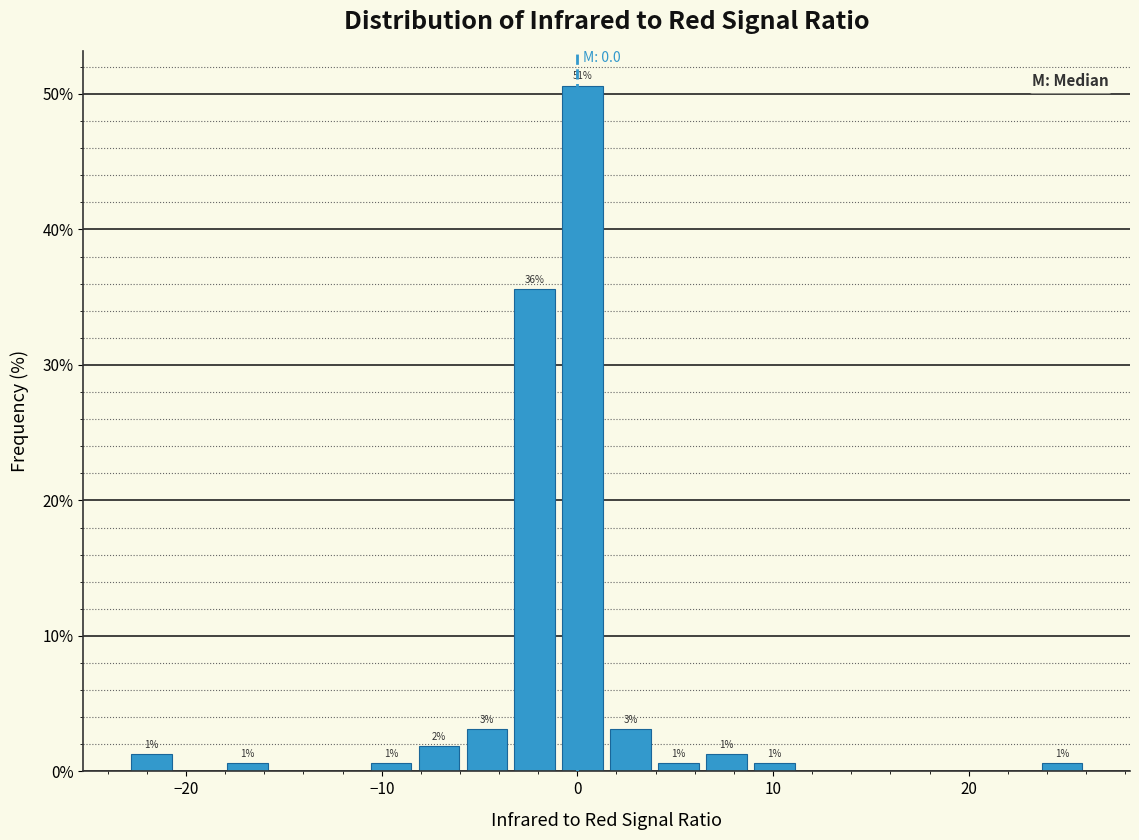

Read against the x-axis, roughly where is the centre of the tallest bar?

0